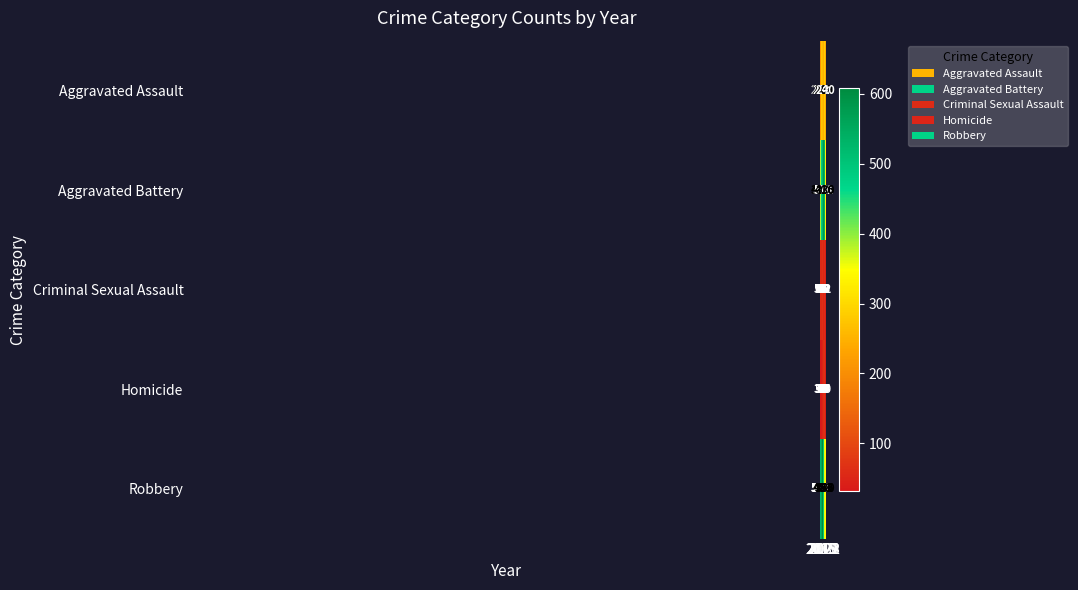

At how many categories does at least one series exceed 537?

4